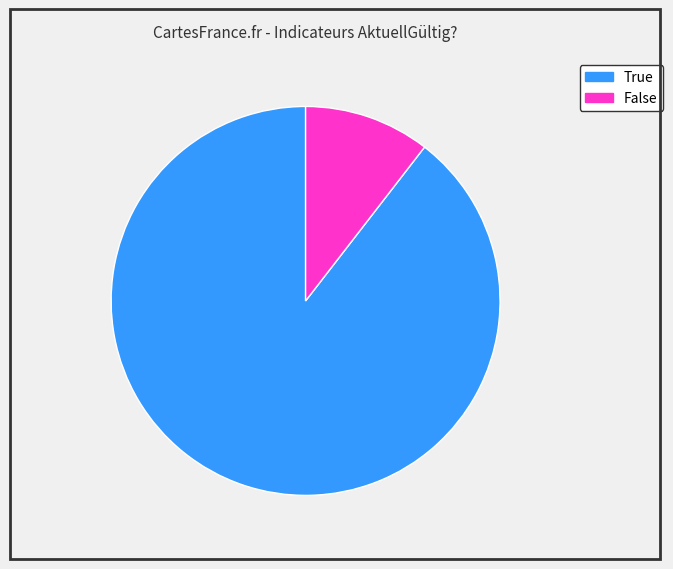

True or false: True accounts for 90% of the total.

True